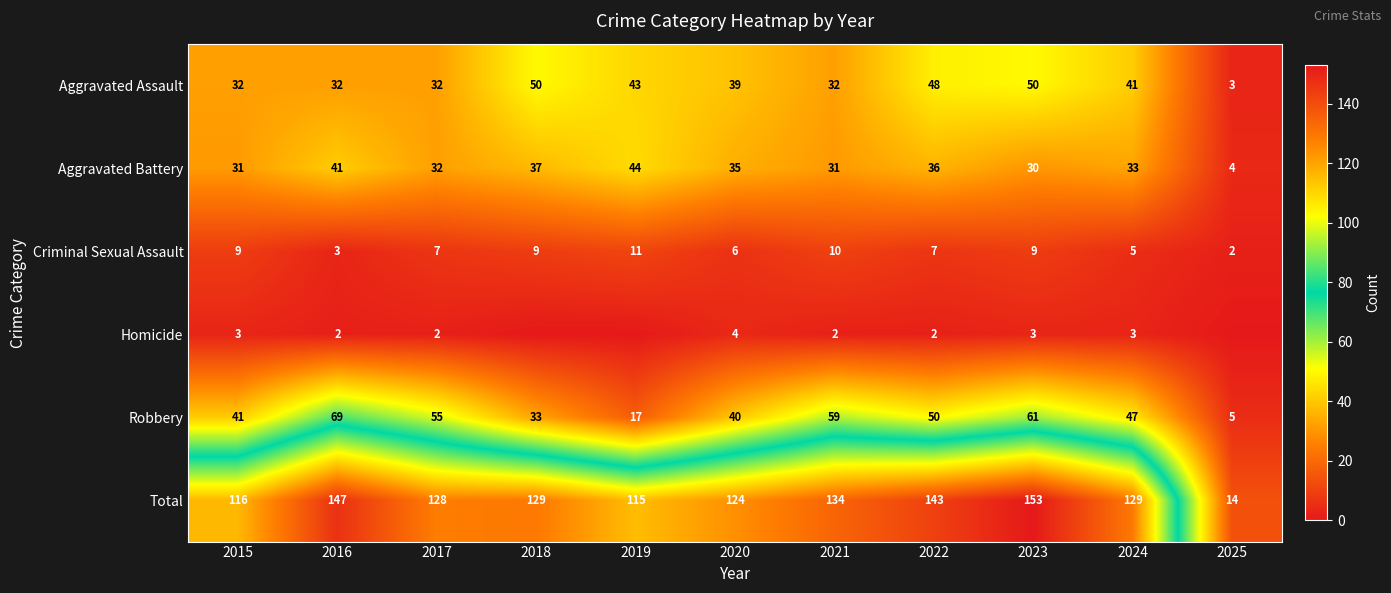

What is the highest value of the Total series?

153